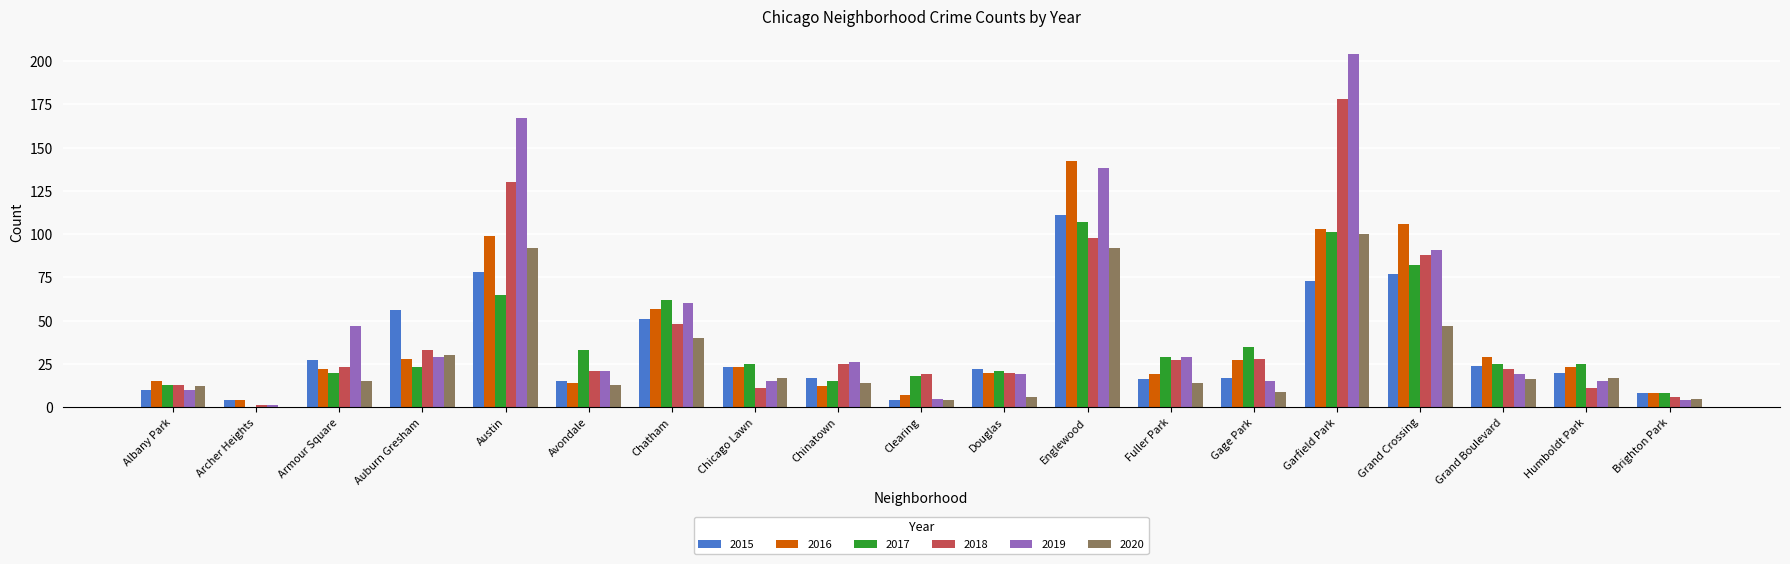

What is the maximum value shown in the chart?

204